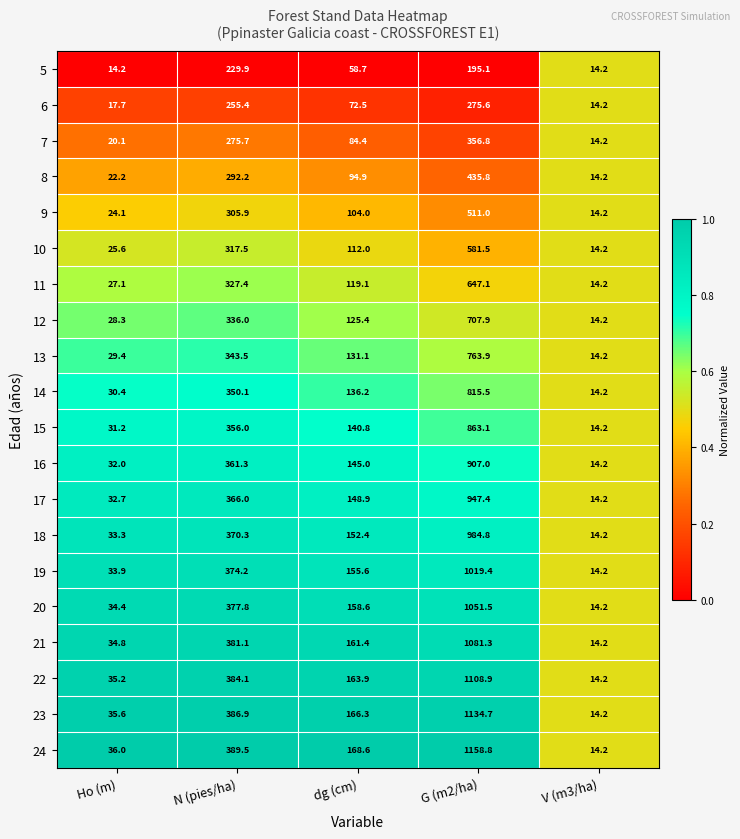

What is the maximum value for 6?

275.6